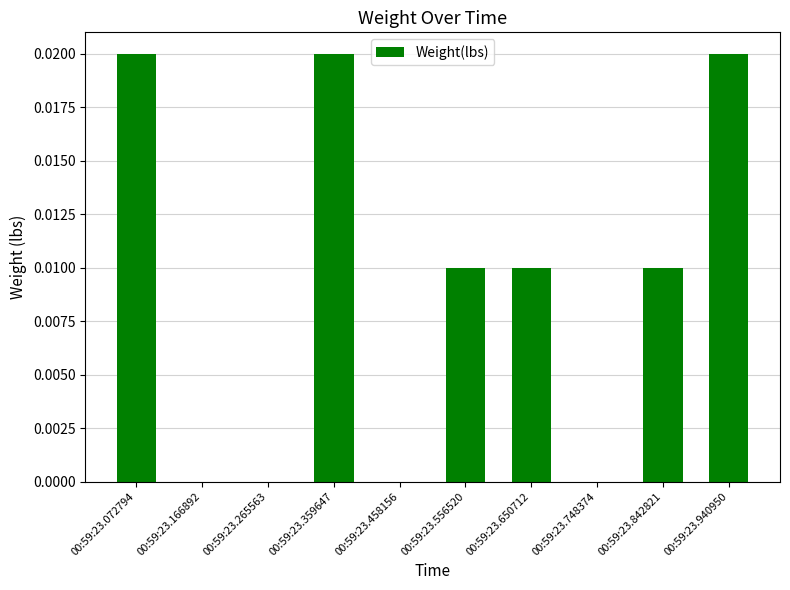

Between 00:59:23.556520 and 00:59:23.748374, which is larger?

00:59:23.556520